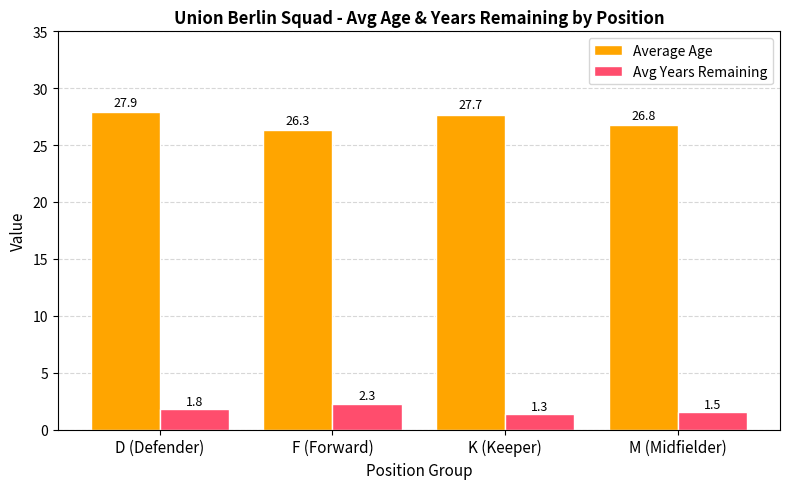

Which series has the largest range (max minus min)?

Average Age